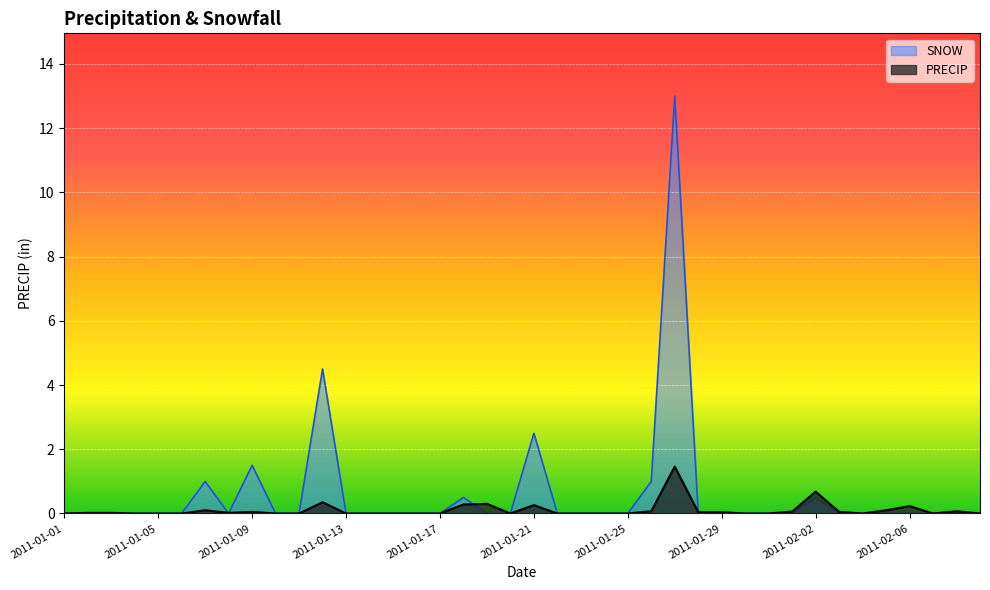

How many lines are shown in the chart?

2